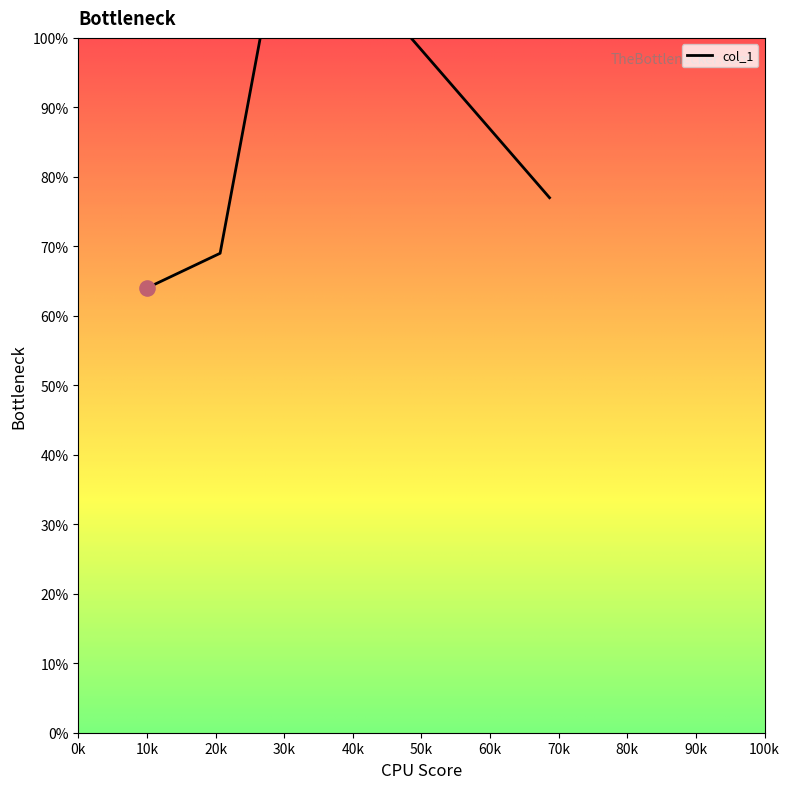

Which has a higher value, 20.666666666666668 or 10?

20.666666666666668